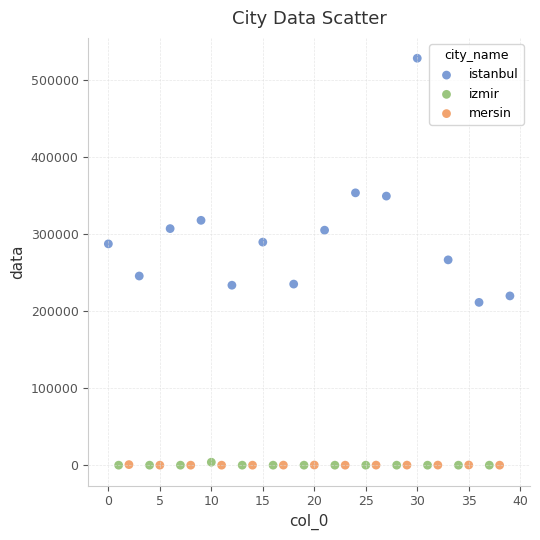

Which series reaches the maximum Y coordinate?

istanbul